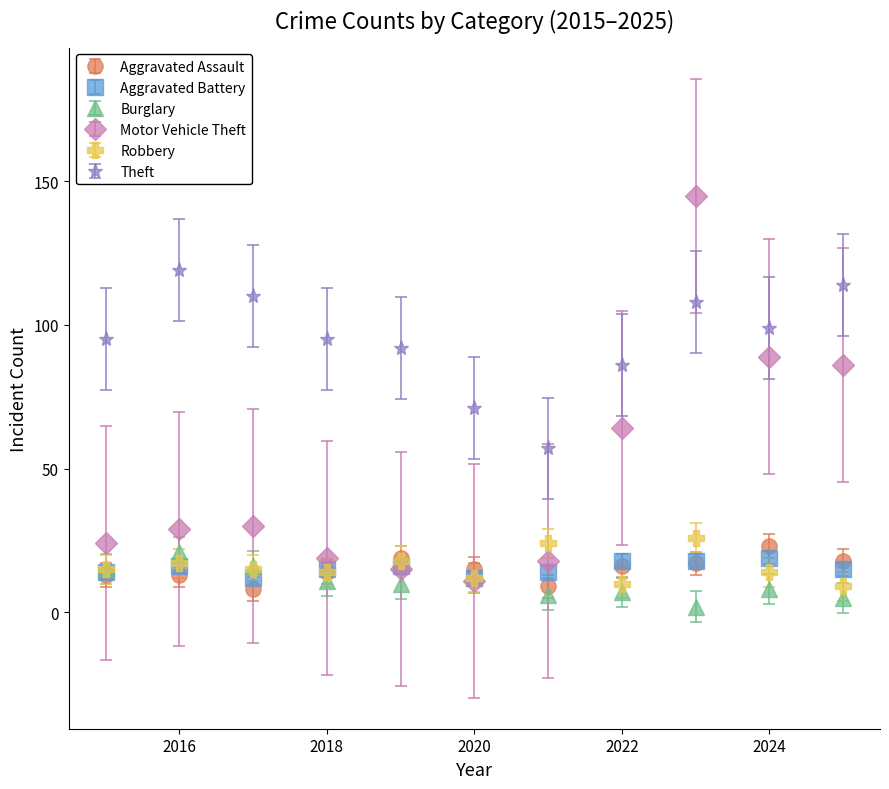

Which series has the largest total across all categories?

Theft